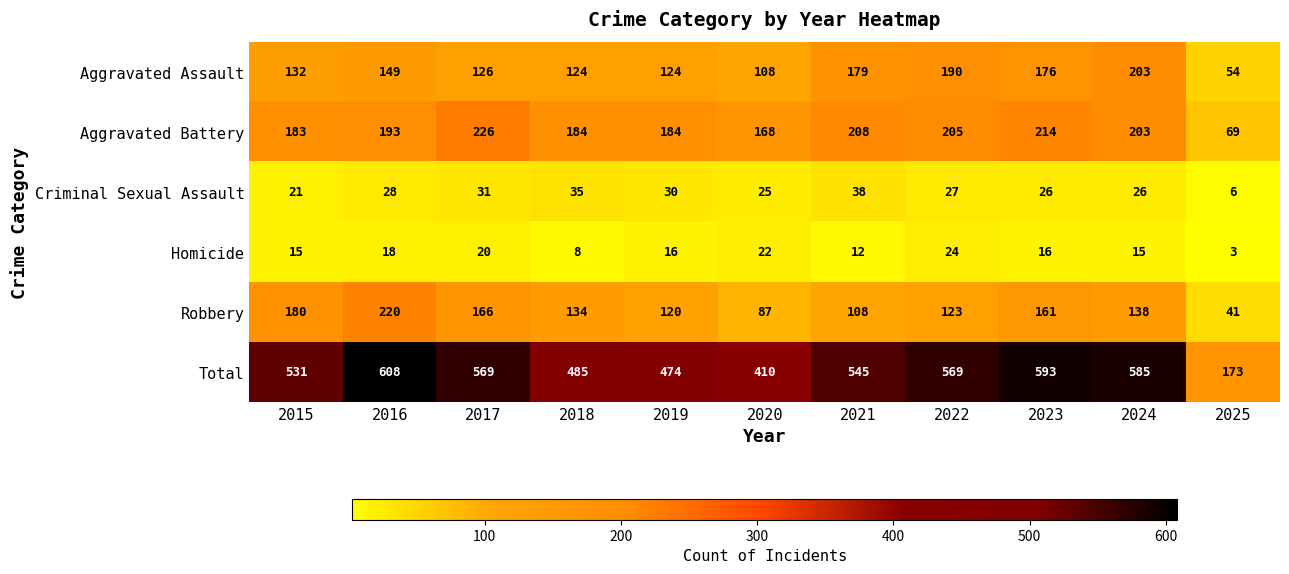

At which label is Total closest to 390?

2020